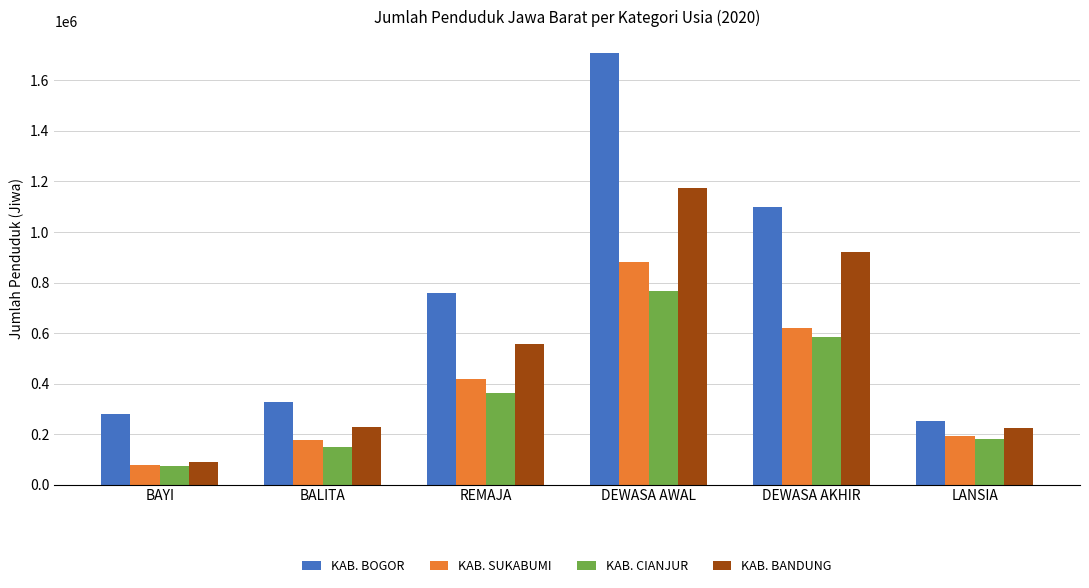

List the series in order of their peak value, highest first.

KAB. BOGOR, KAB. BANDUNG, KAB. SUKABUMI, KAB. CIANJUR